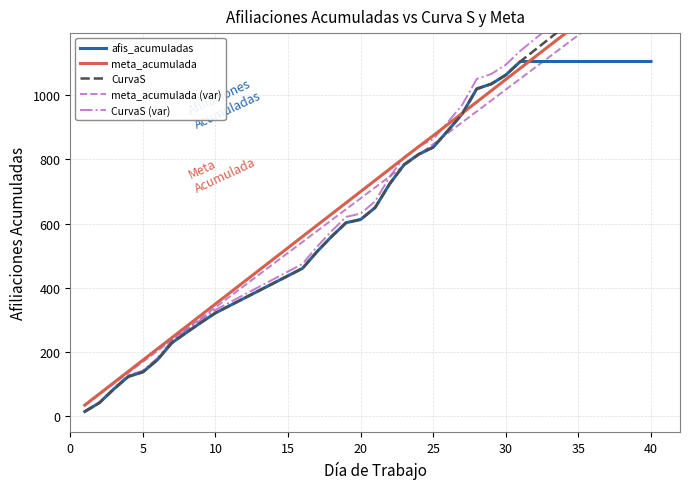

Does the chart display data point markers on the line(s)?

No